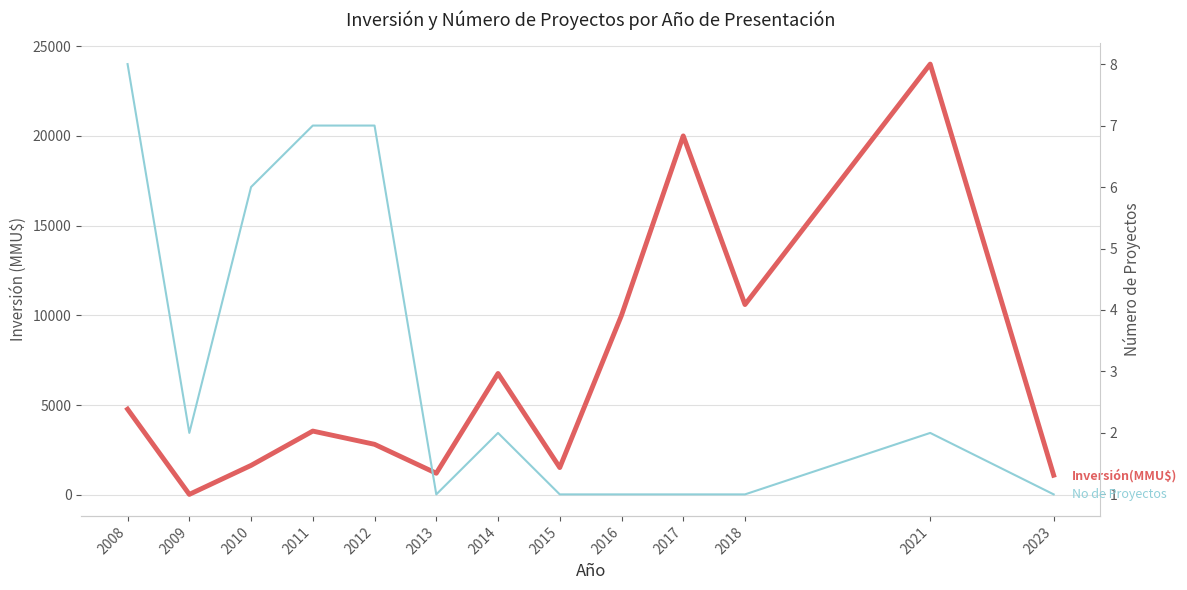

At which label does No de Proyectos reach its minimum?

2013